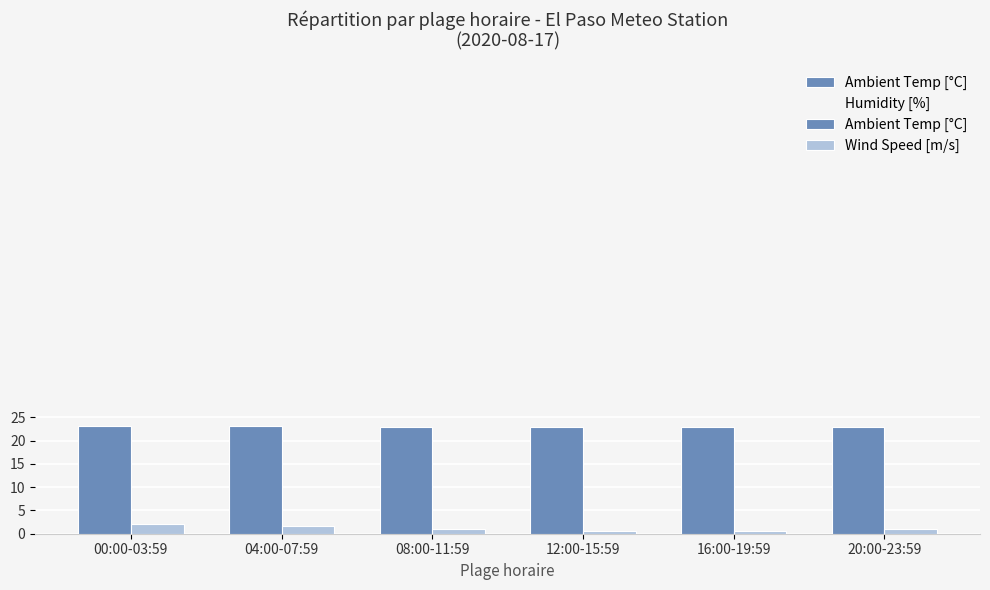

Reading left to right, extract all data points from this chart.

Ambient Temp [°C]: 23.1	23.1	23.0	23.0	23.0	23.0
Humidity [%]: 95.6	95.8	95.8	96.0	96.1	96.2
Wind Speed [m/s]: 2.1	1.6	1.0	0.6	0.7	0.9